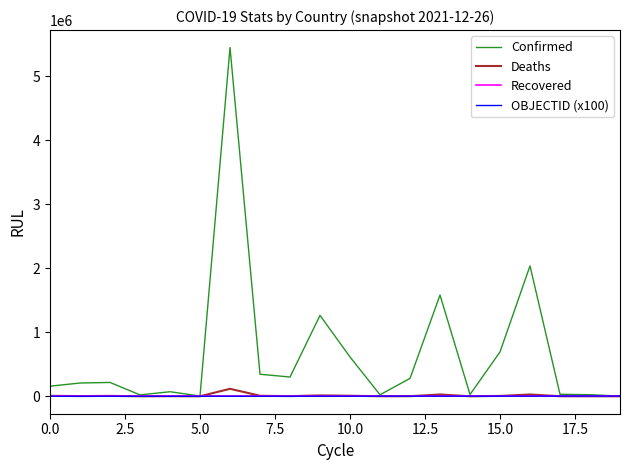

Which series has the largest range (max minus min)?

Confirmed